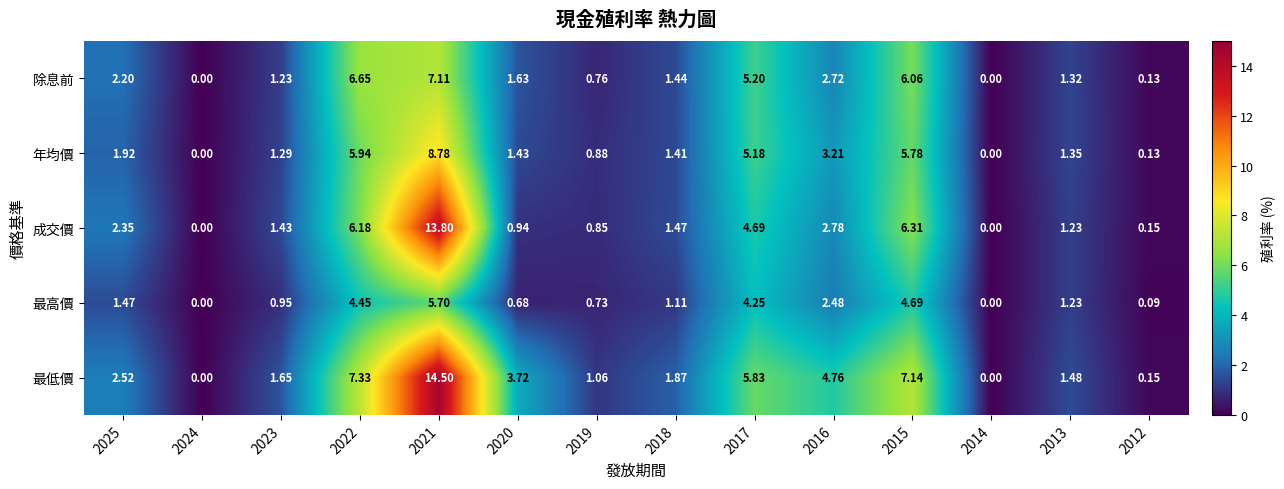

Which series has the widest spread of values?

最低價